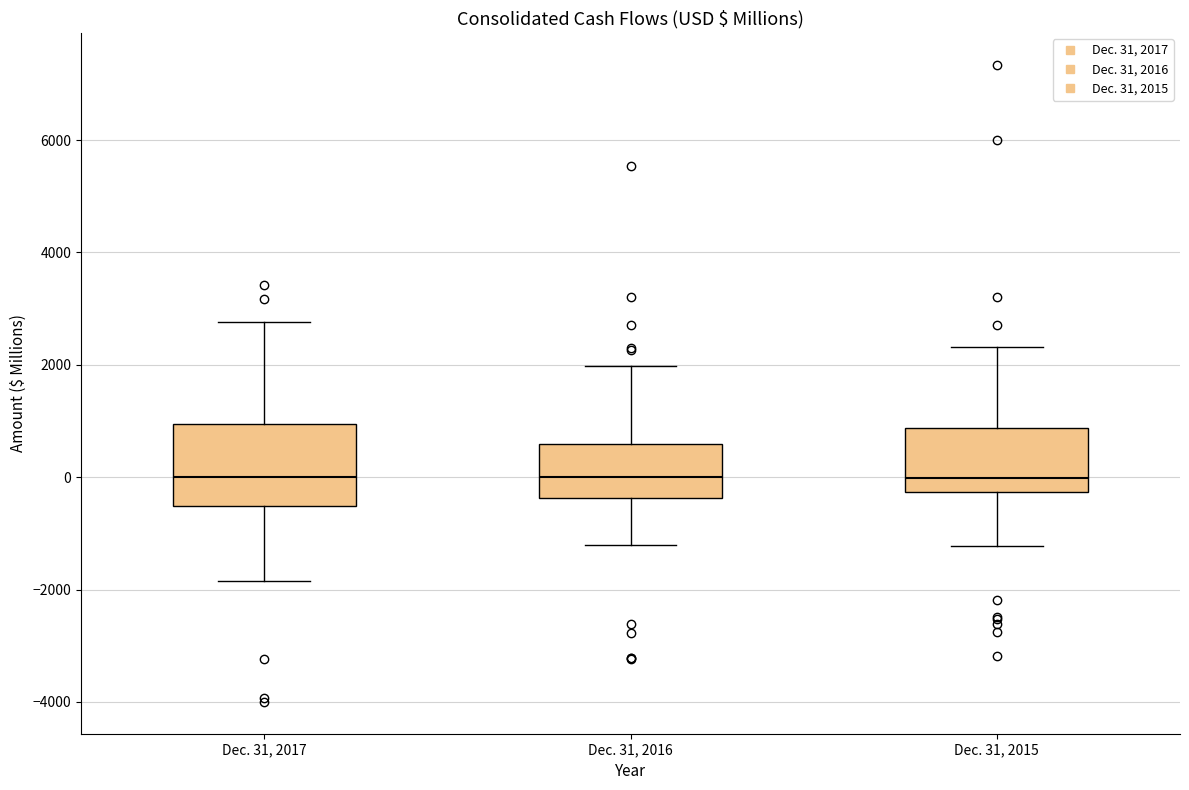

Which box is the tallest, from its lower edge to its upper edge?

Dec. 31, 2017